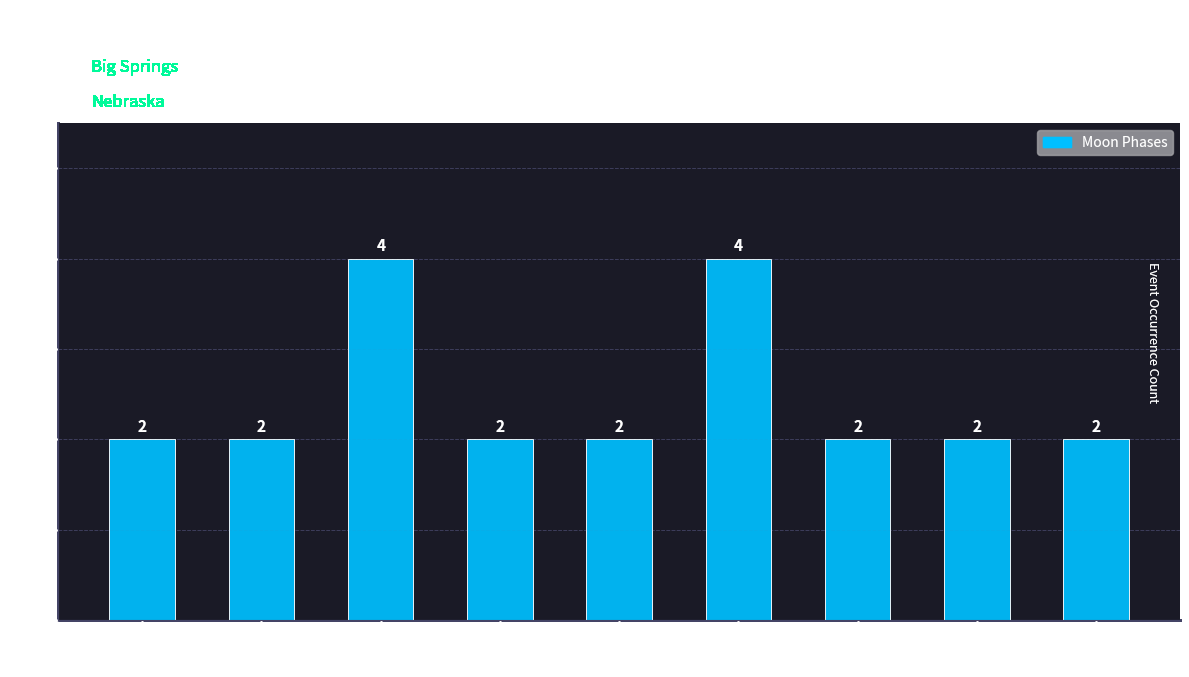

What is the label of the 6th bar from the left?

Moonrise